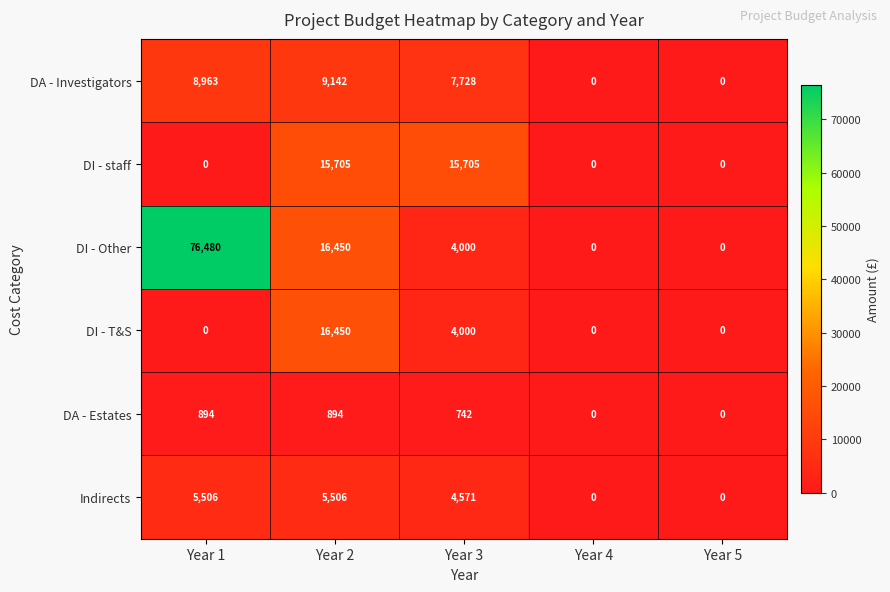

Which series has the widest spread of values?

DI - Other